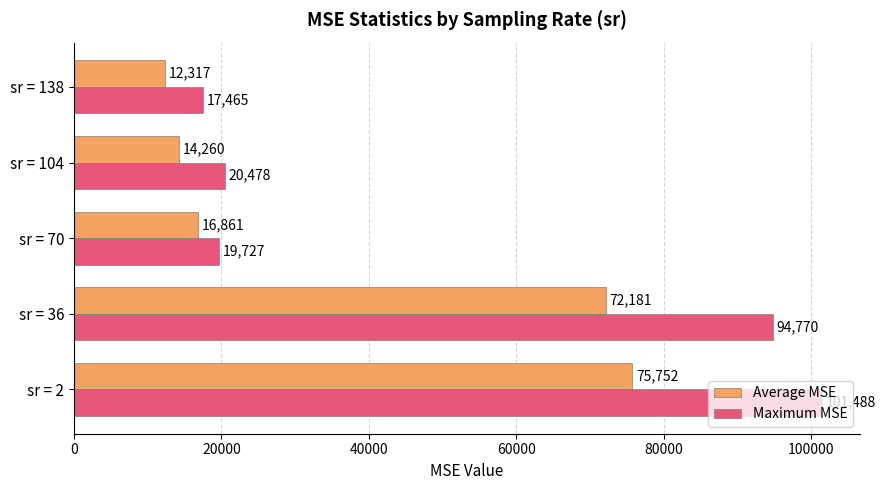

How many categories are shown in the chart?

5